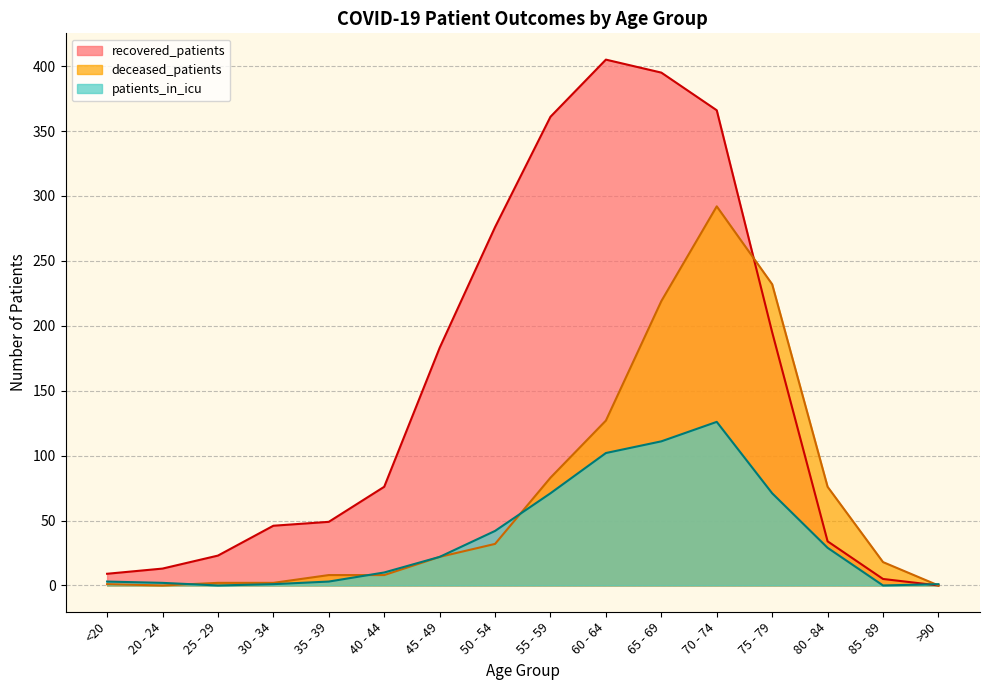

Is the value of deceased_patients at 70 - 74 greater than the value of patients_in_icu at 80 - 84?

Yes